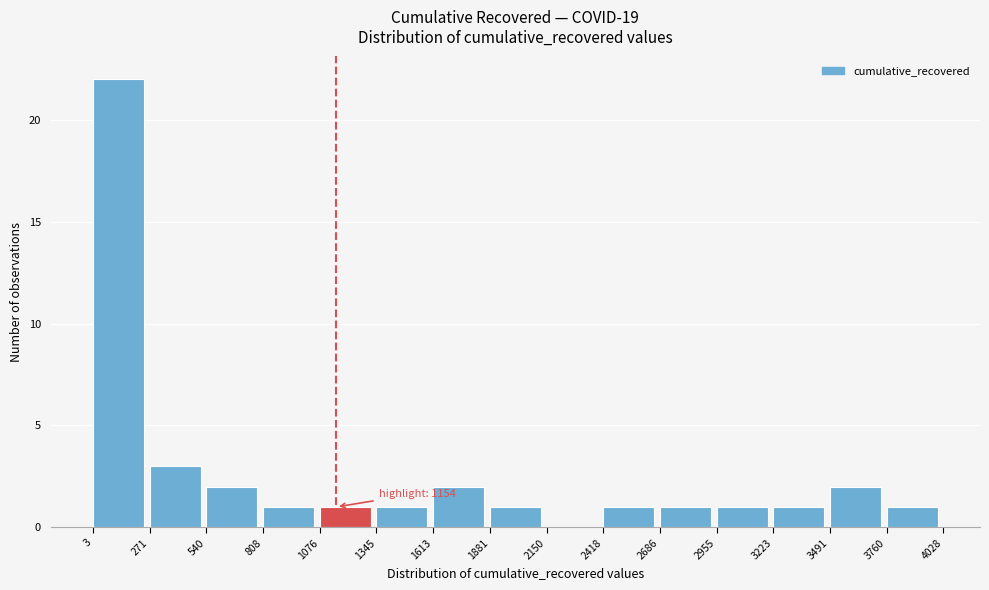

Which range on the x-axis has the tallest bar?

3 to 271